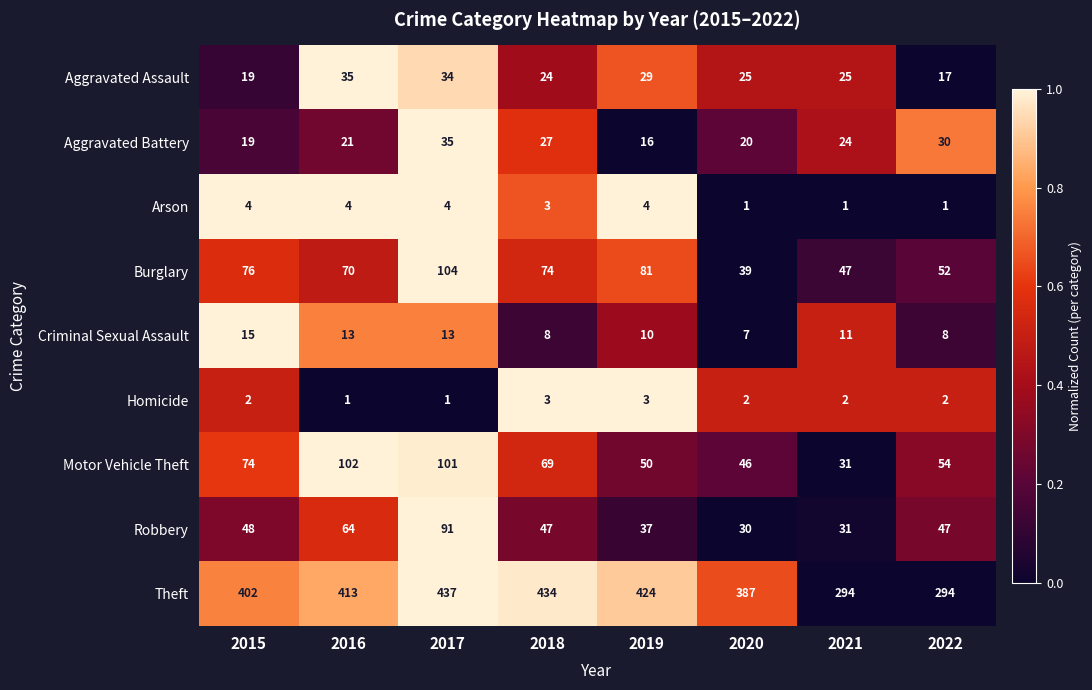

How many data points does each series have?

8